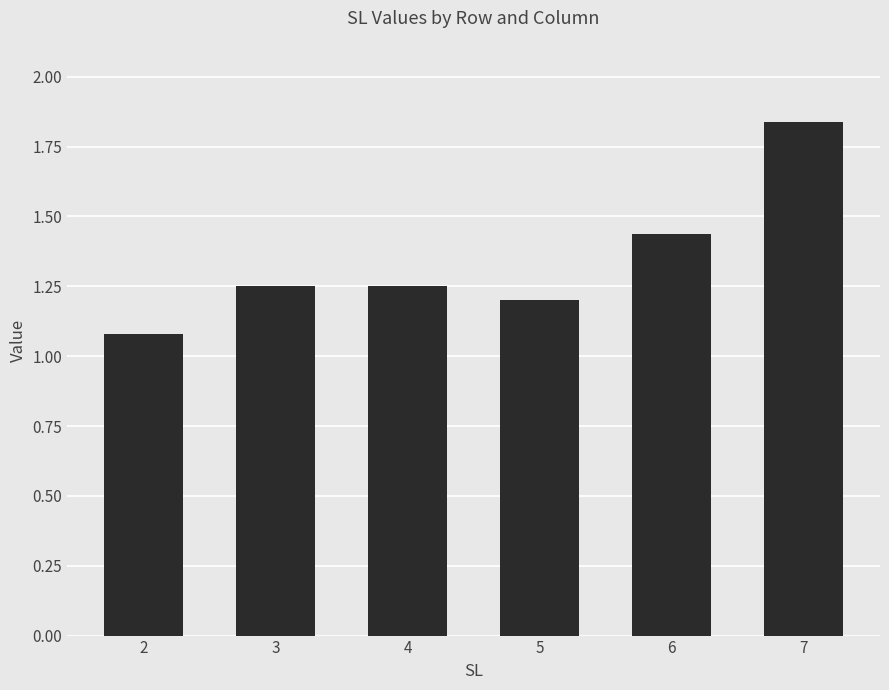

What is the difference between the maximum and second lowest values?

0.6